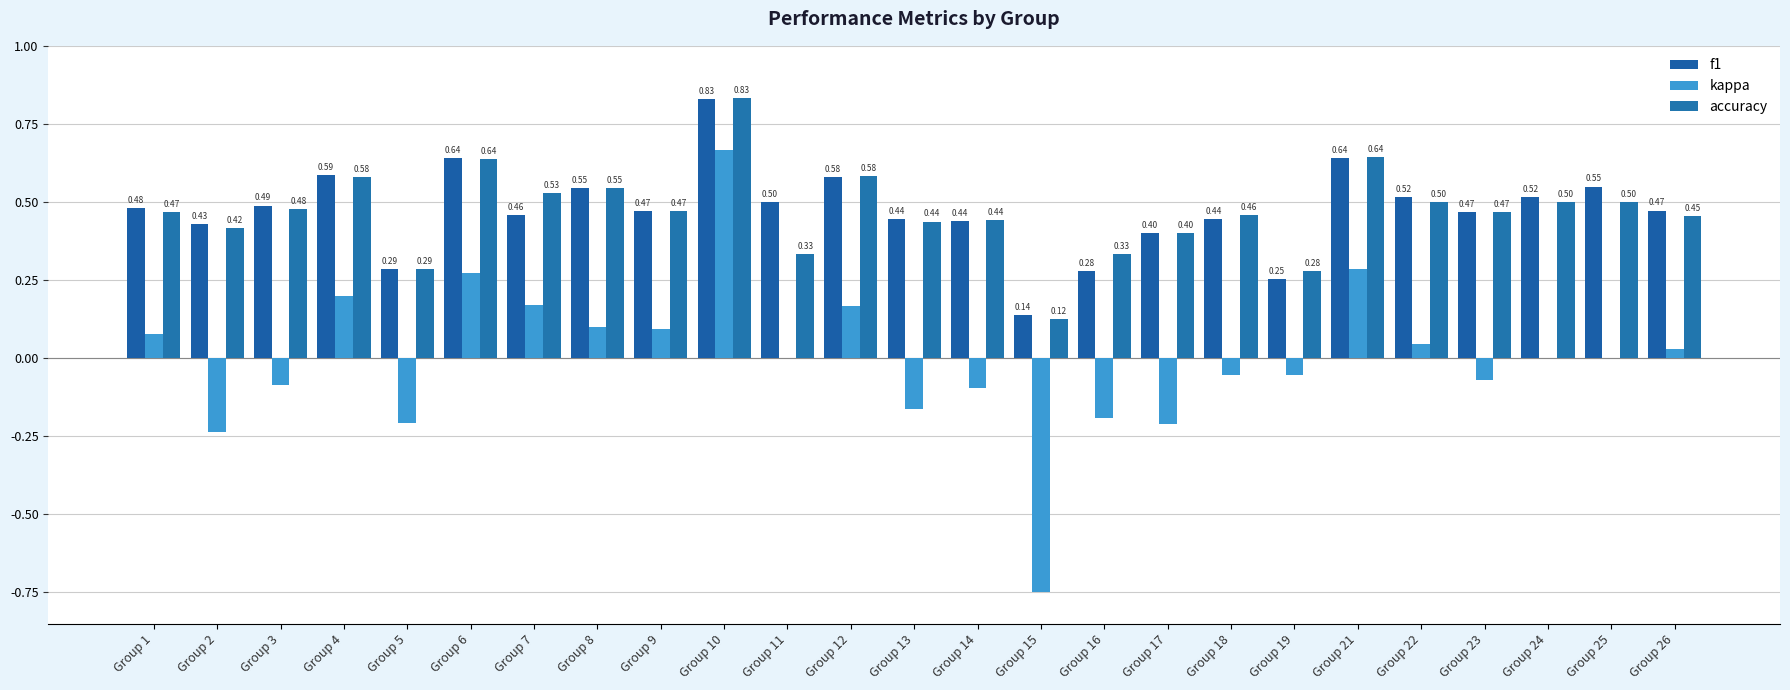

Are the bars grouped side by side (vs. stacked)?

Yes